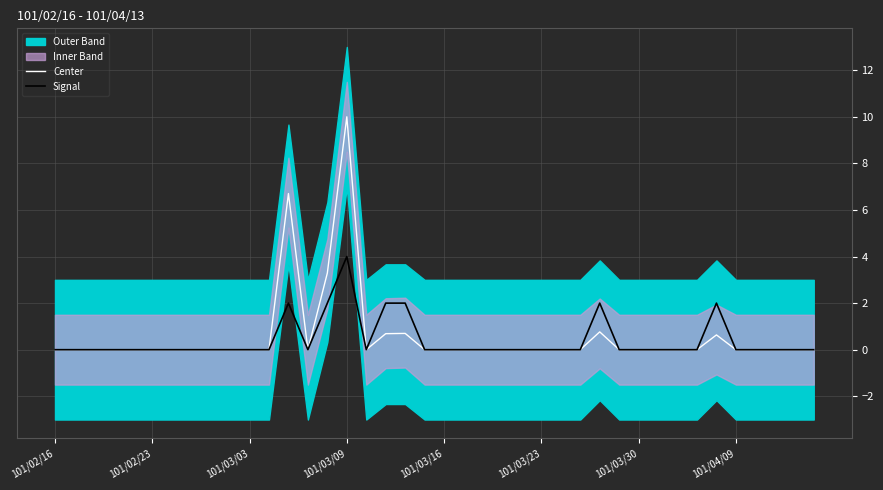

True or false: Center and Signal cross at least once.

False